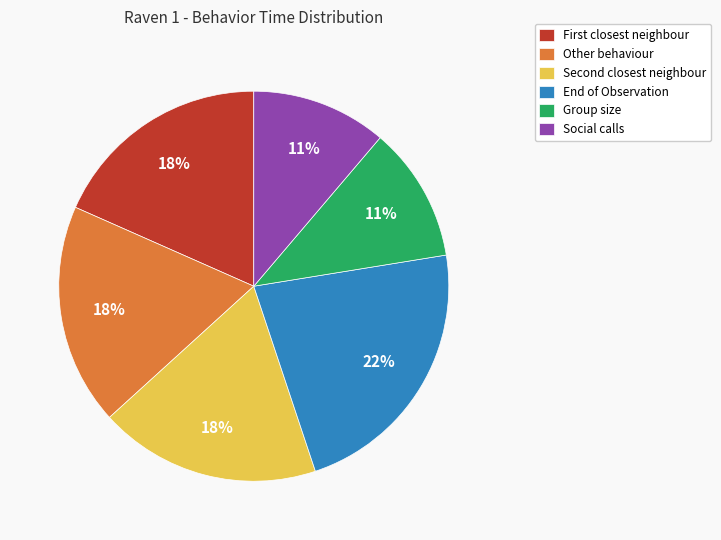

Count the number of slices in the pie.

6